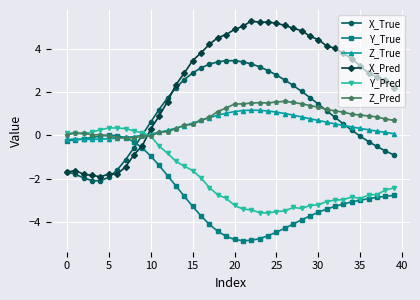

What is the value of the Y_True point at the 8th from the left?

-0.1